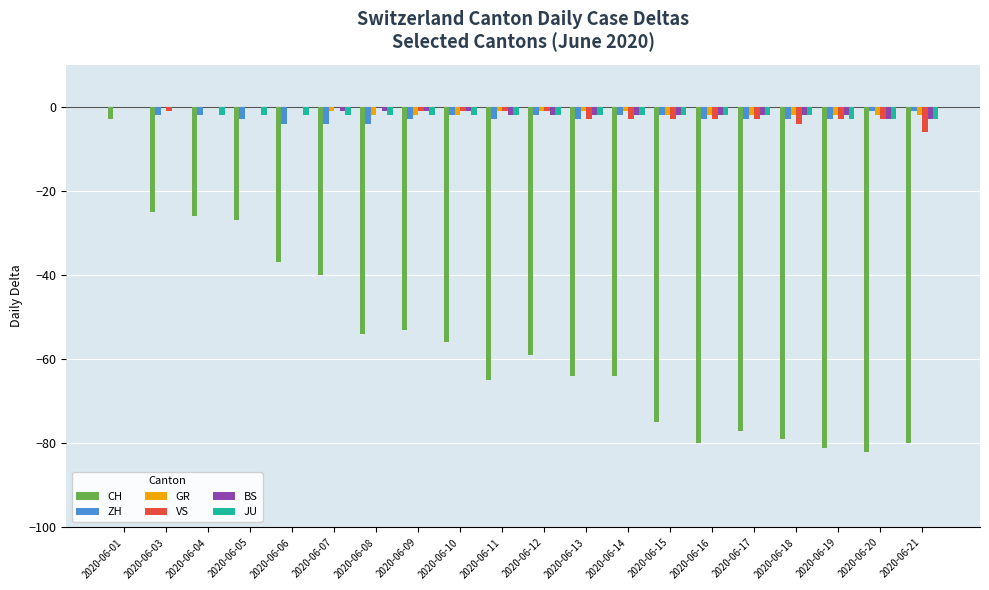

Is it true that ZH equals -3 at 2020-06-19?

True